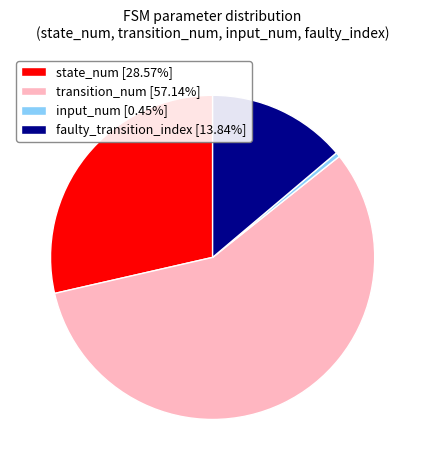

Combined, do transition_num [57.14%] and faulty_transition_index [13.84%] account for over 50%?

Yes